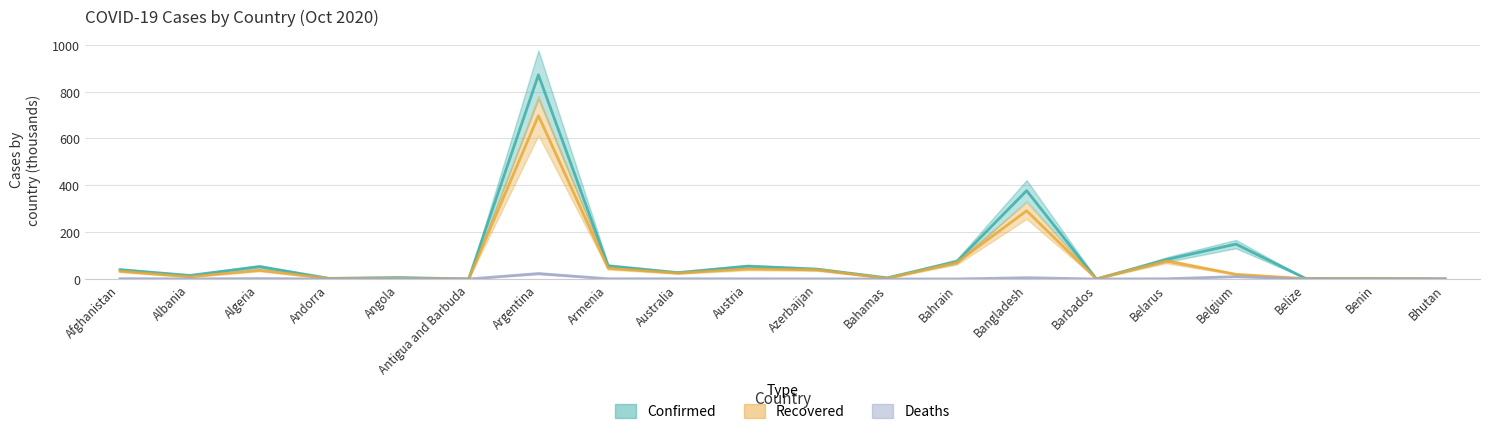

Where is the first local minimum for Recovered?

Albania